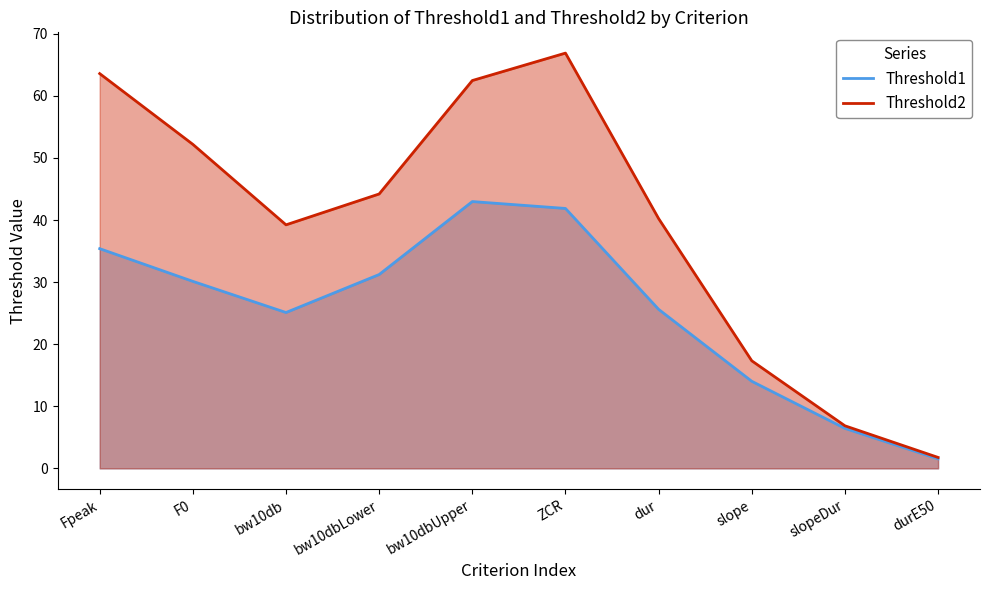

What value does the Threshold1 series have at bw10db?

25.1